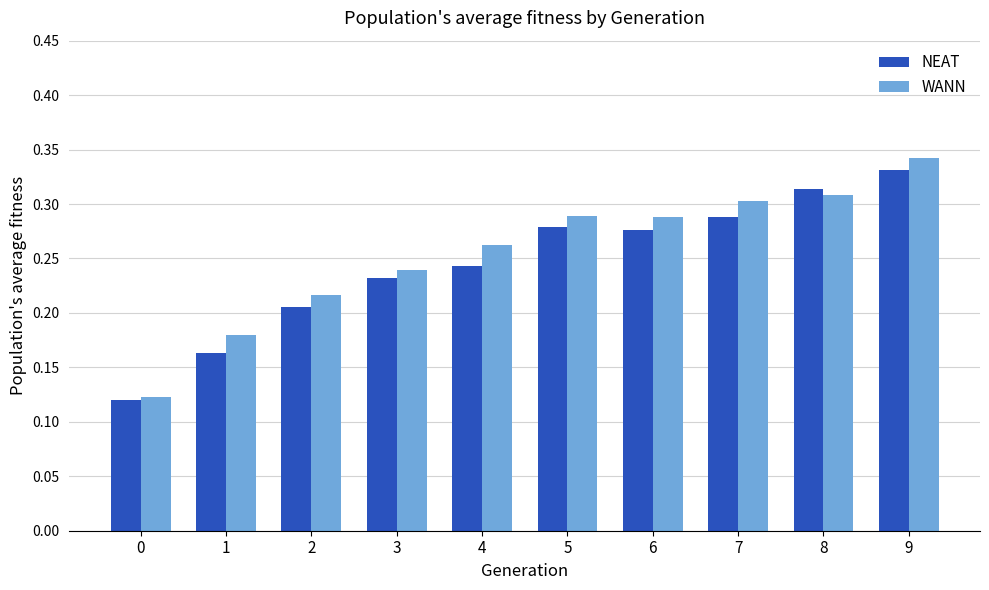

Is the value of WANN at 7 greater than the value of NEAT at 7?

Yes